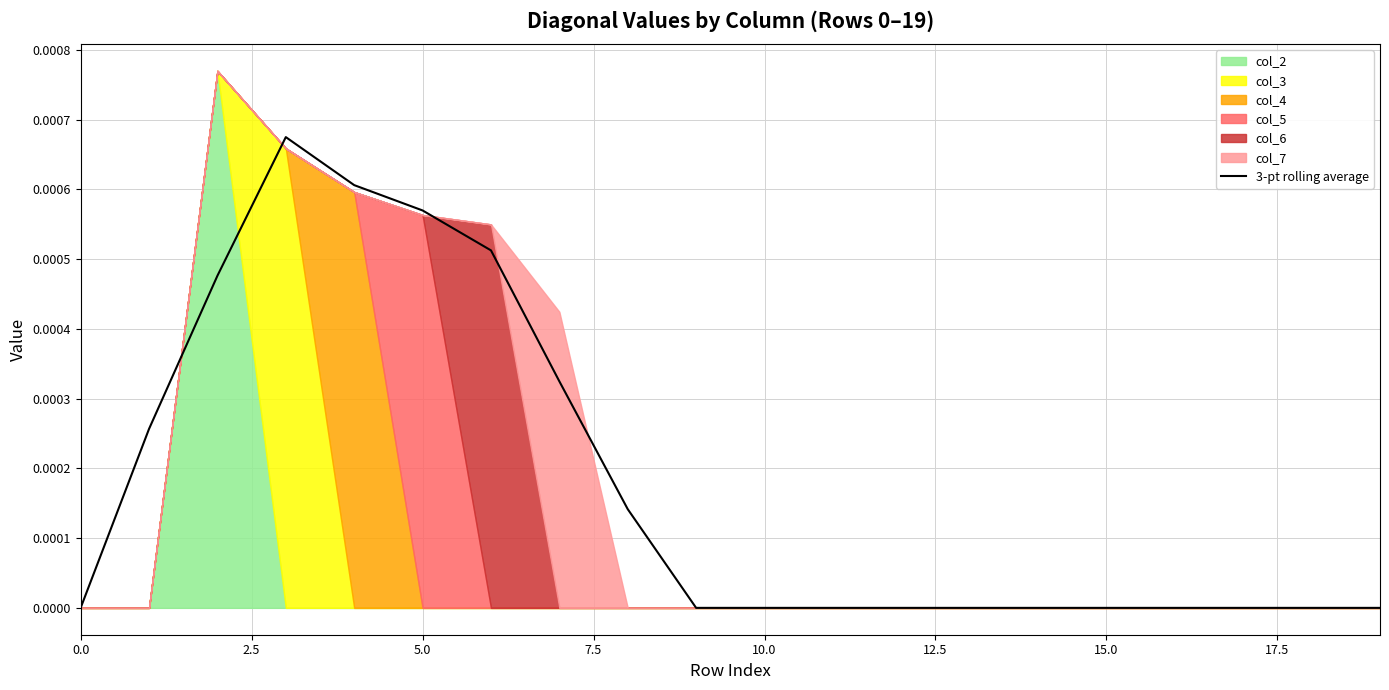

True or false: the data has more than 1 interior local peaks.

False